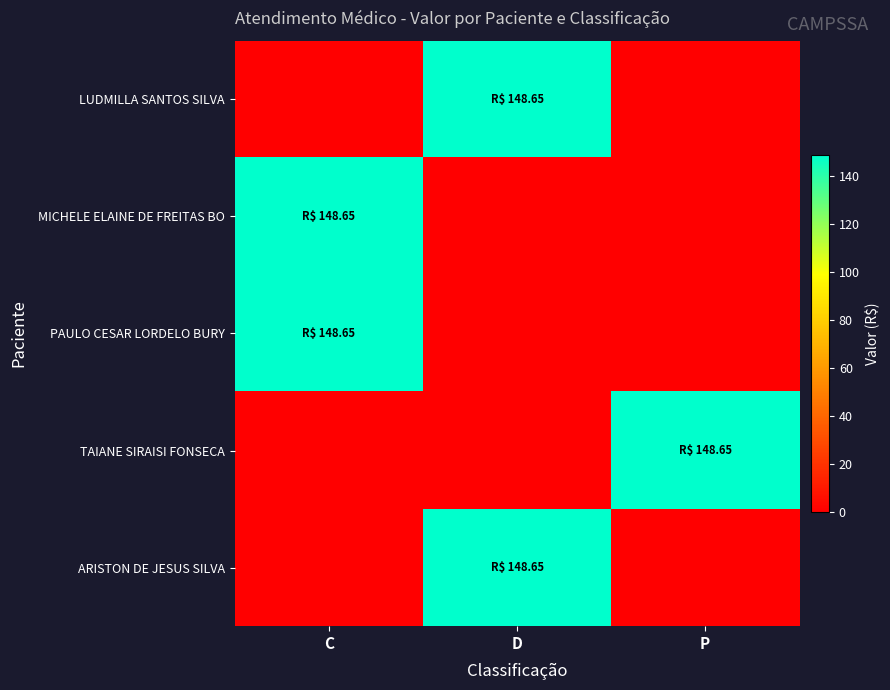

Between D and P, which is larger?

D